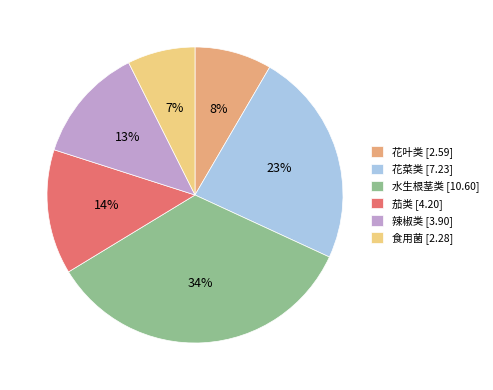

Is there a majority slice in this chart?

No